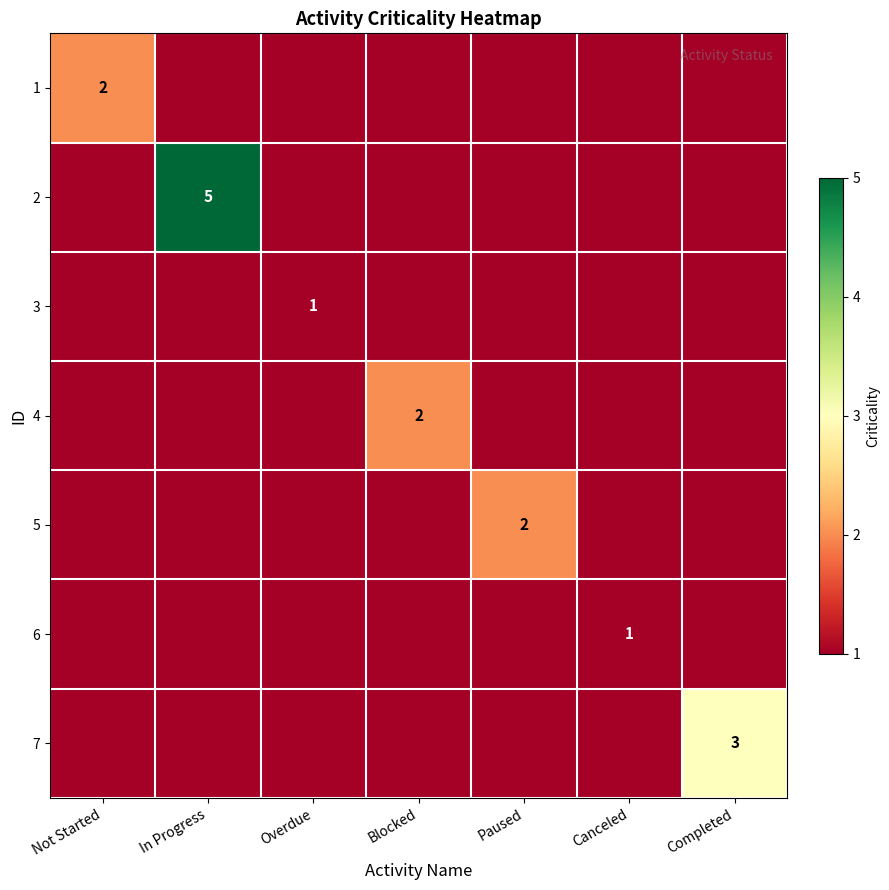

Is the value of 1 at Not Started greater than the value of 3 at Overdue?

Yes